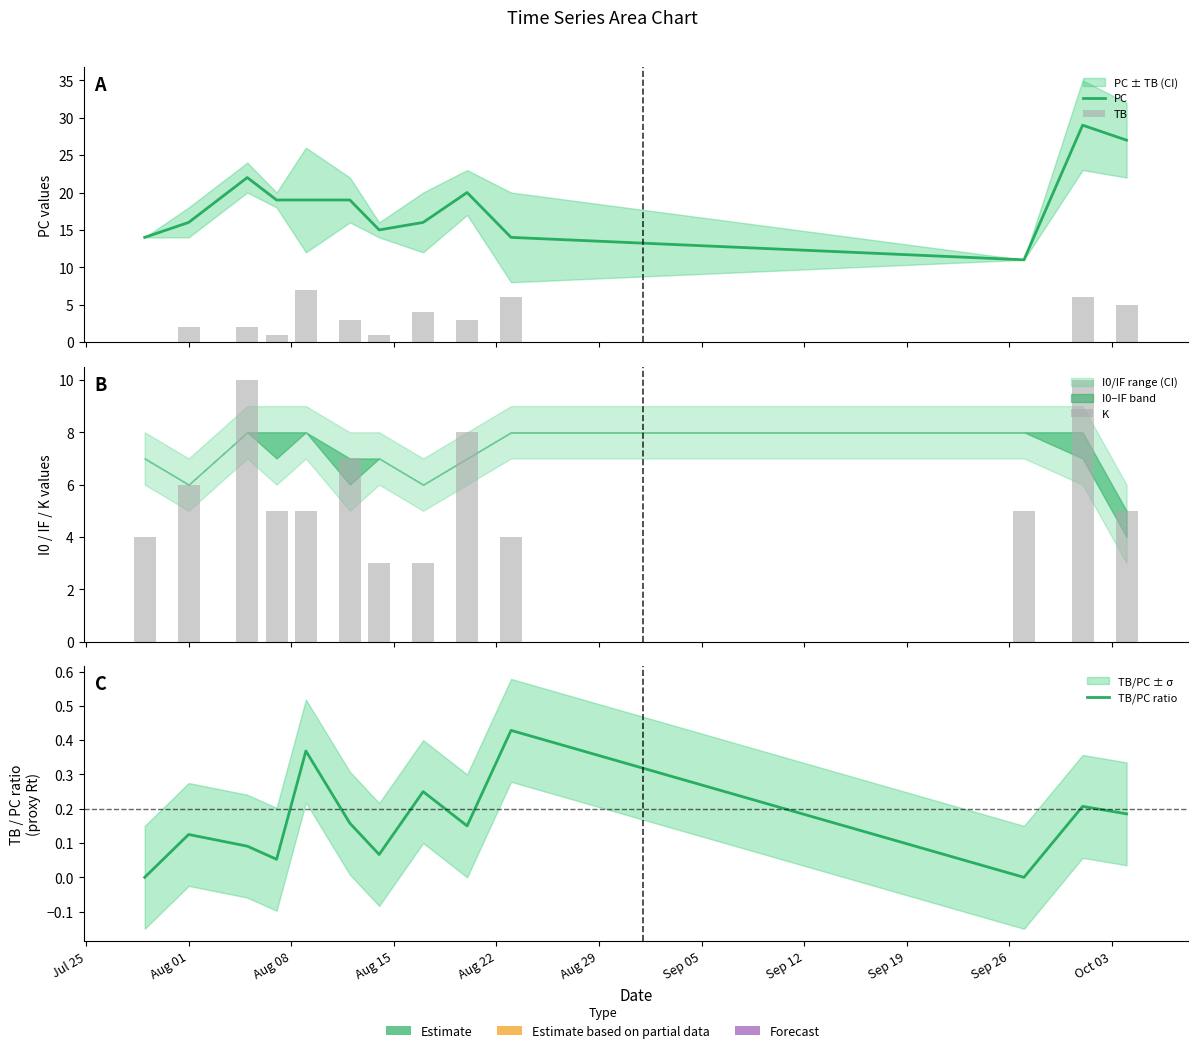

The value of K at Aug 01 is 6.0. True or false?

True